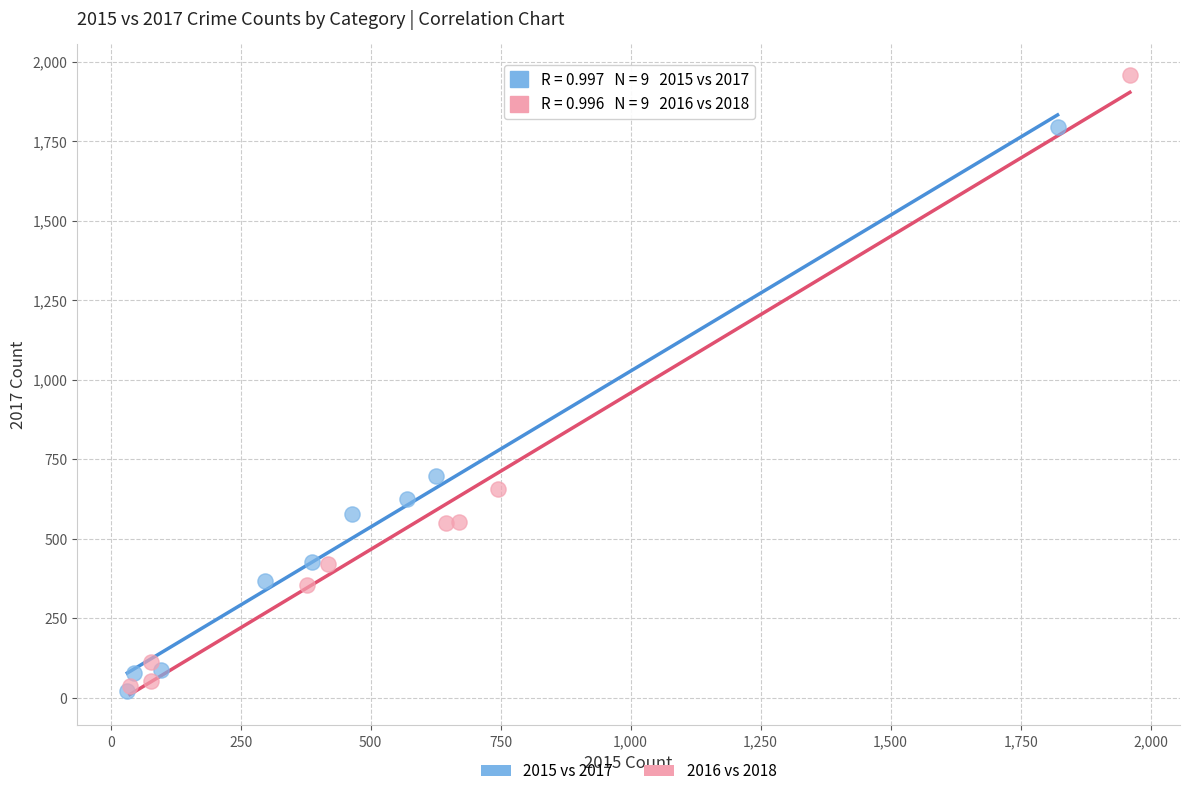

Which series has the largest Y range (max minus min)?

2016 vs 2018